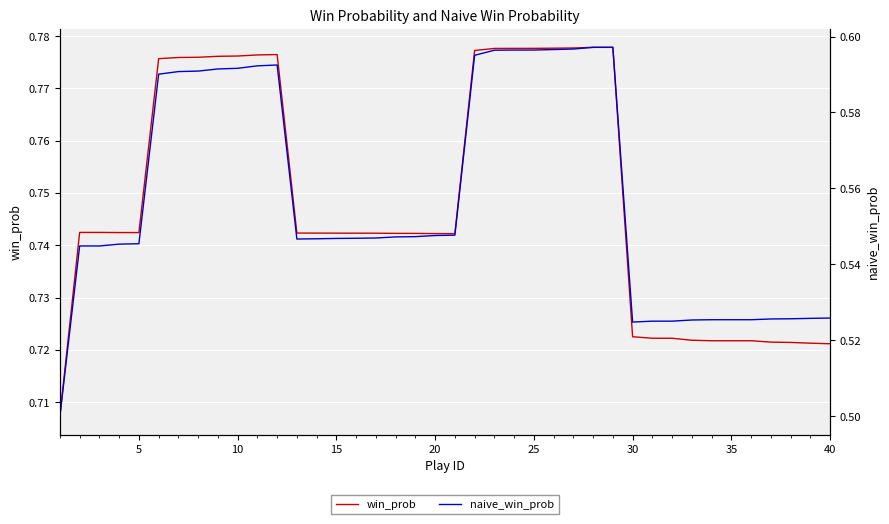

What is the value of the win_prob point at the 15th from the left?

0.7